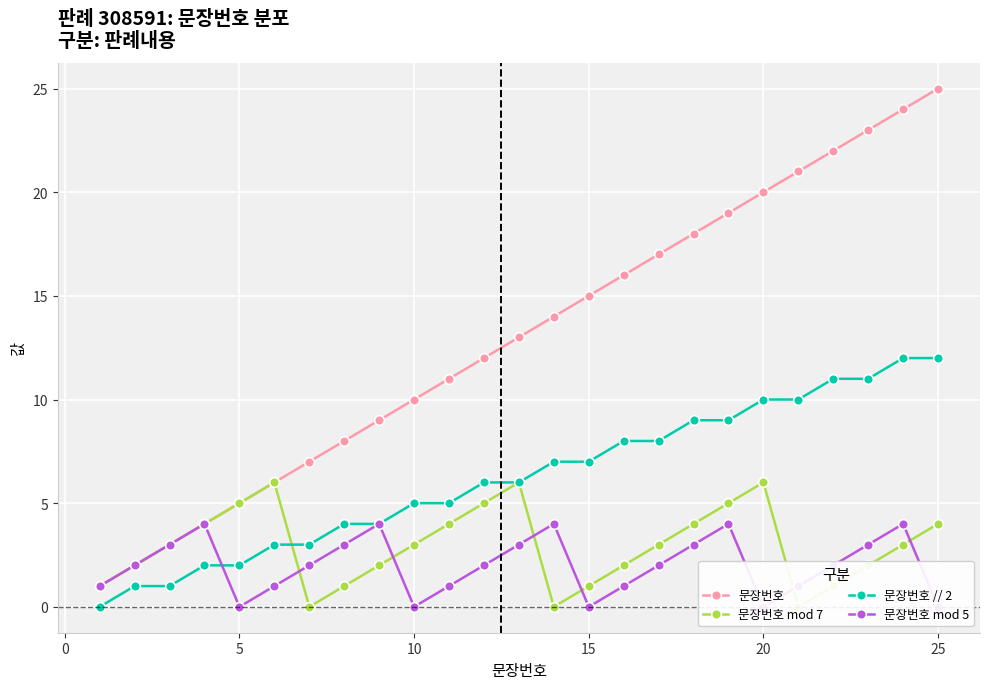

Which category has the highest value in the 문장번호 series?

25